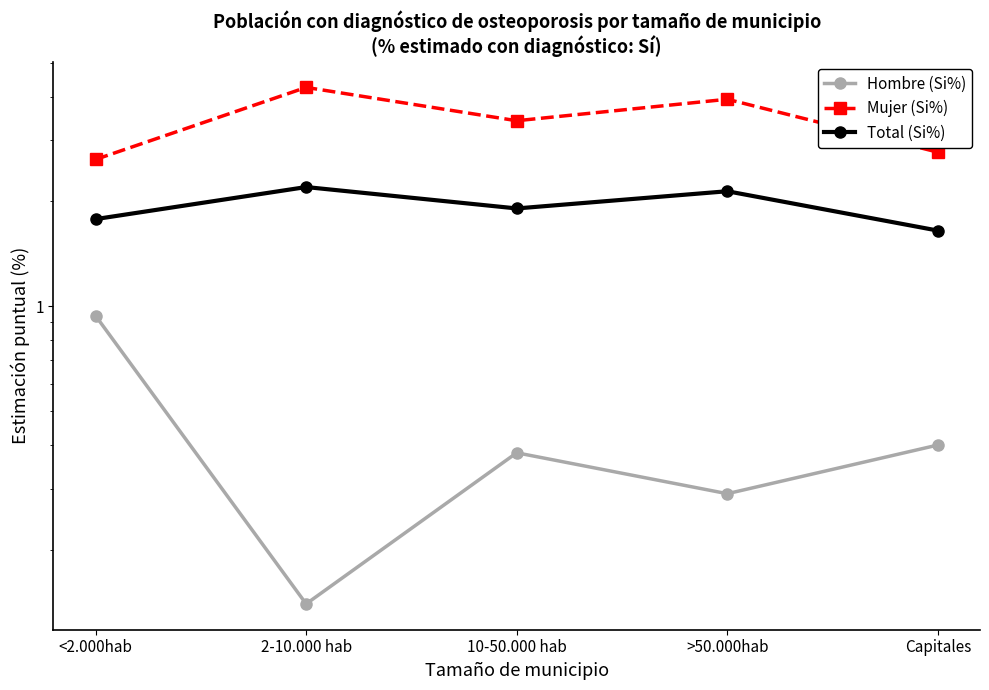

What is the value of the Total (Si%) point at the 3rd from the left?

1.9